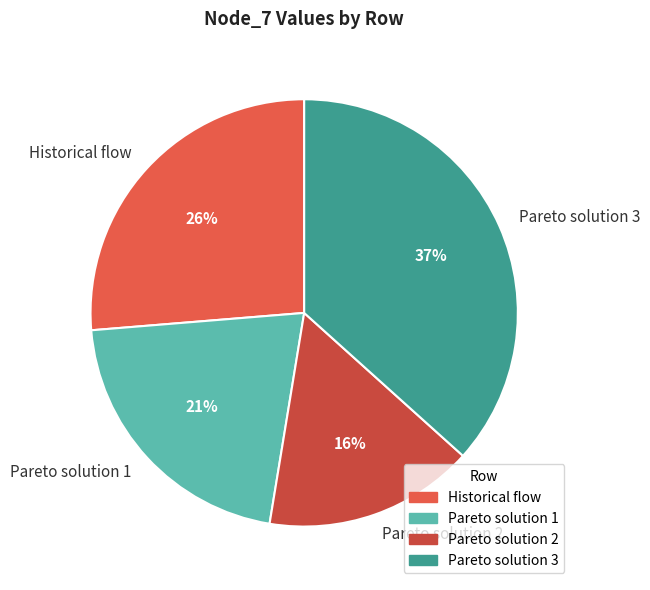

To the nearest percent, what percentage of the pie is Pareto solution 1?

21%